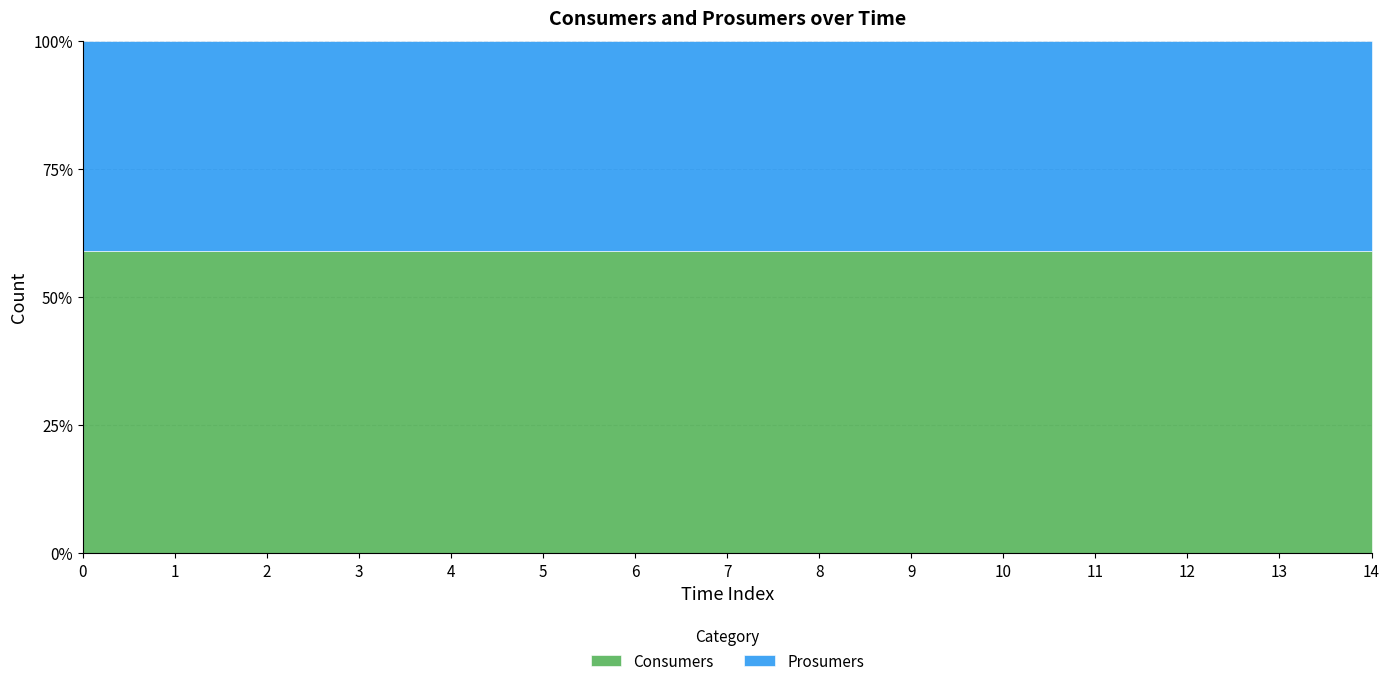

What is the total value across all series at 0?

100.0